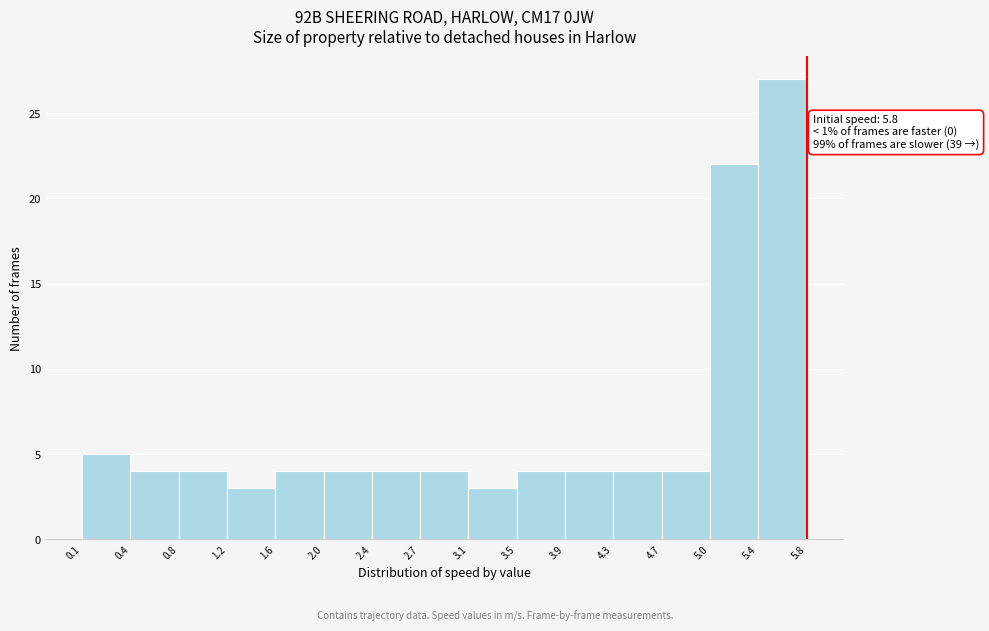

Over which range of the x-axis is the bar tallest?

5.4 to 5.8